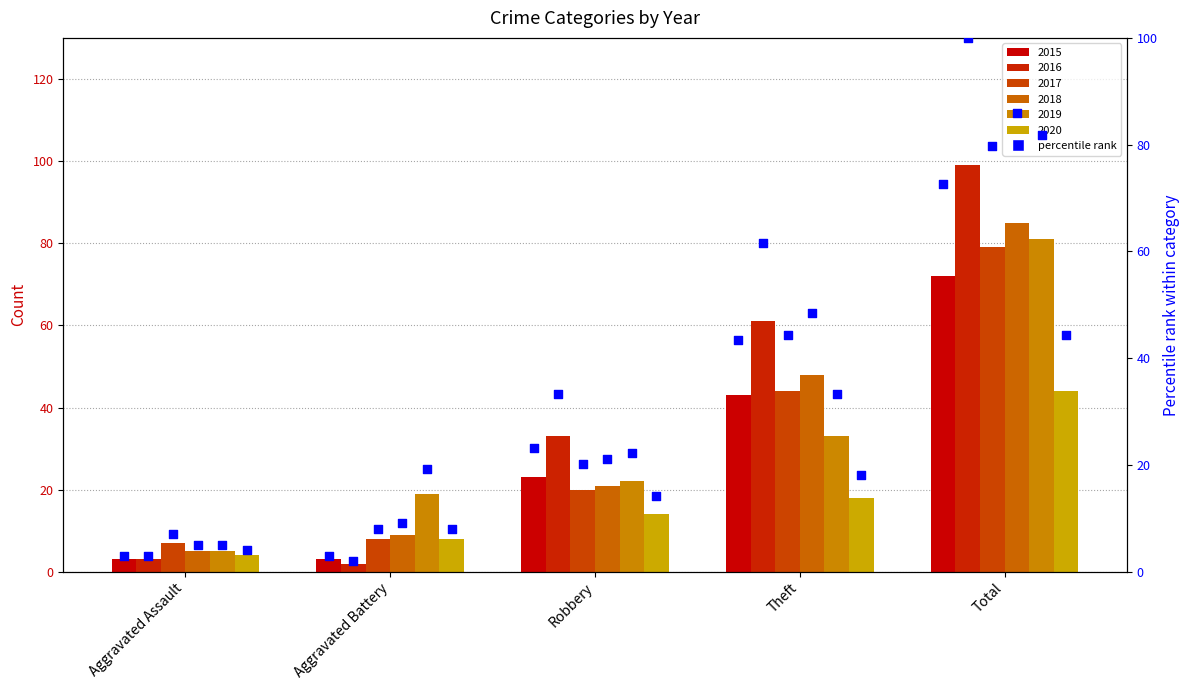

Between Aggravated Battery and Aggravated Assault, which is larger?

Aggravated Battery